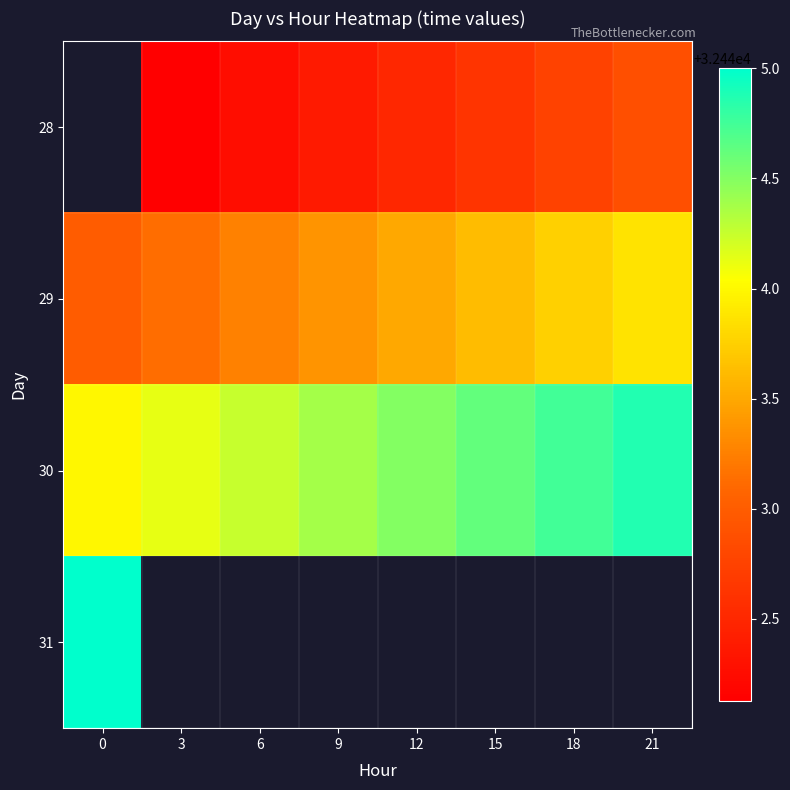

List the series in order of their peak value, highest first.

31, 30, 28, 29